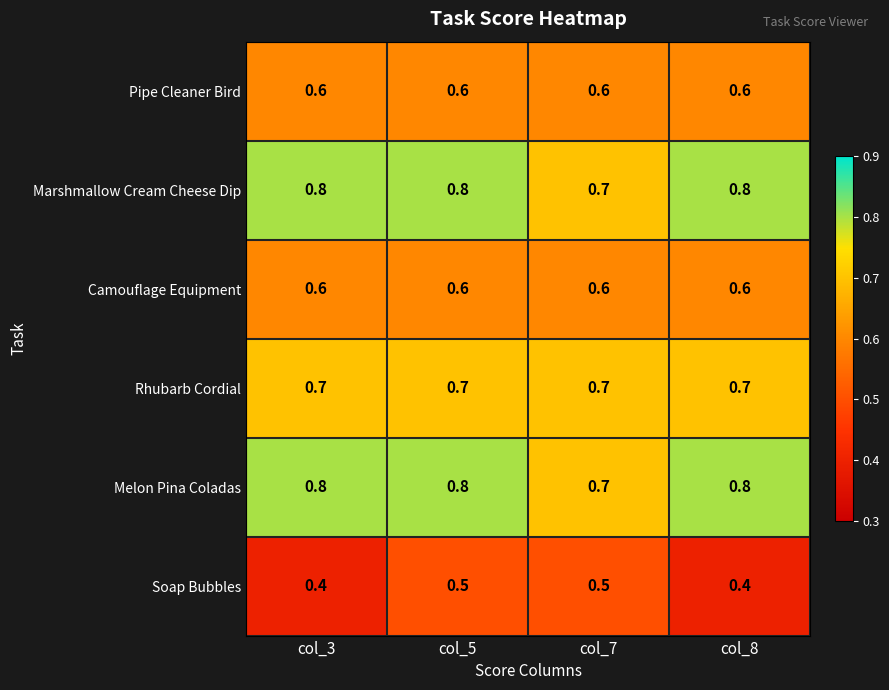

True or false: Rhubarb Cordial has a value of 0.7 at col_5.

True